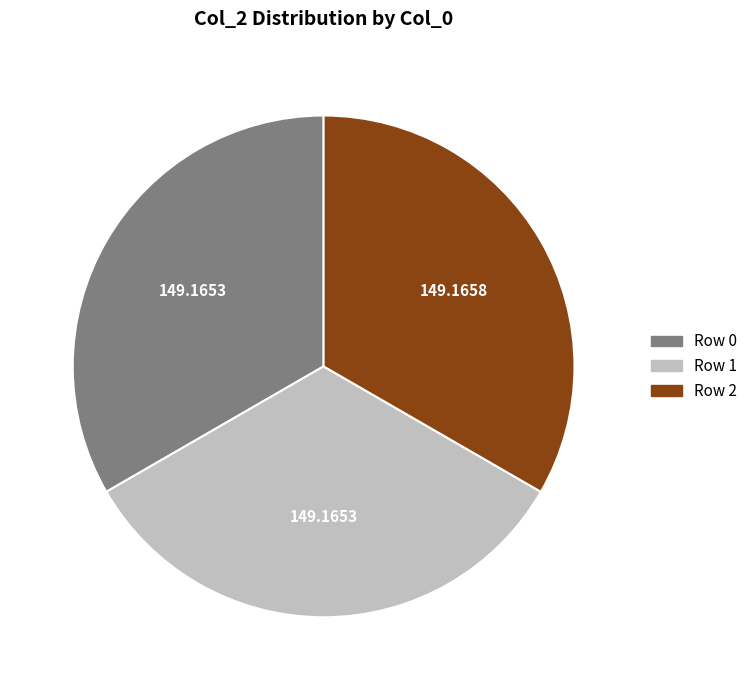

Does any single category account for the majority?

No